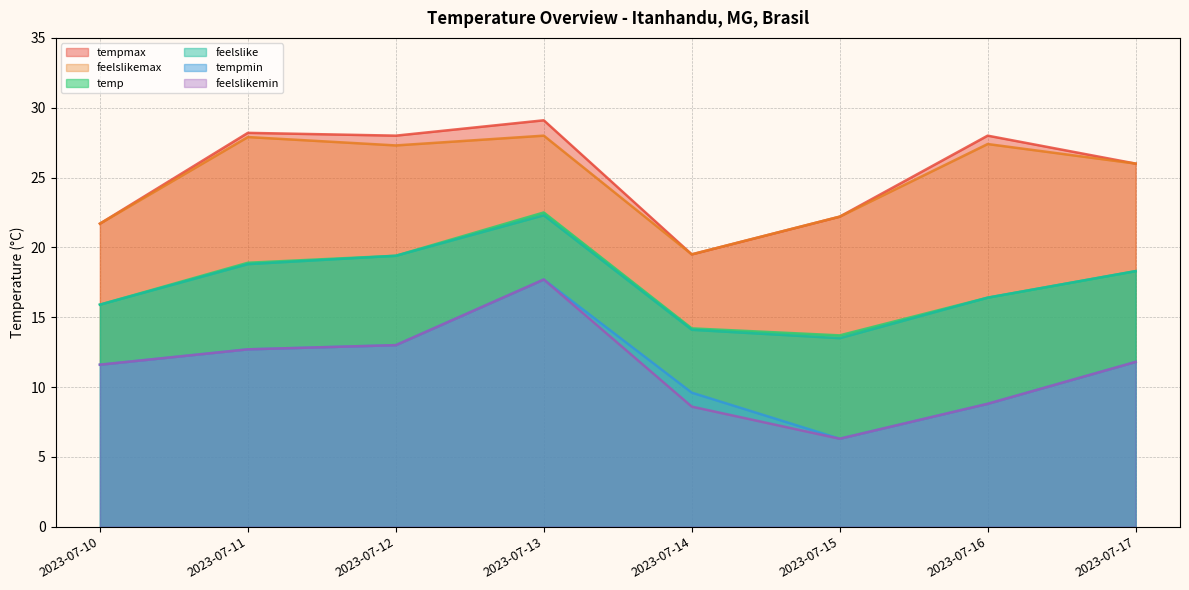

How many values in the tempmin series exceed 11?

5